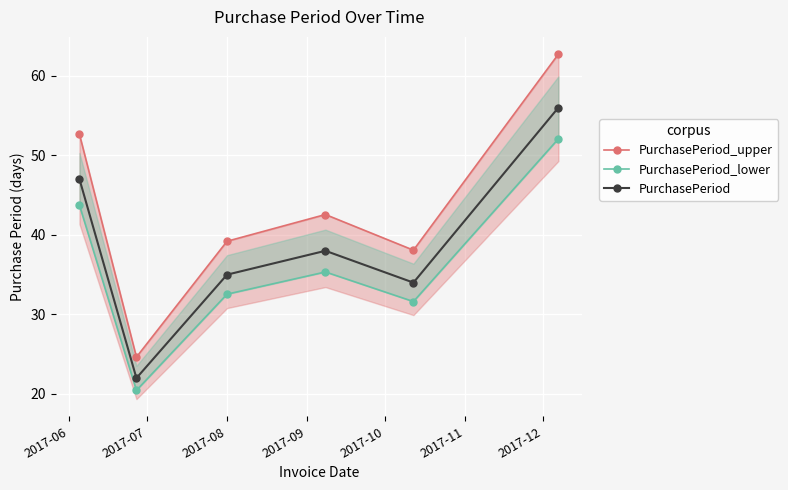

True or false: PurchasePeriod has more than 0 interior local peaks.

True